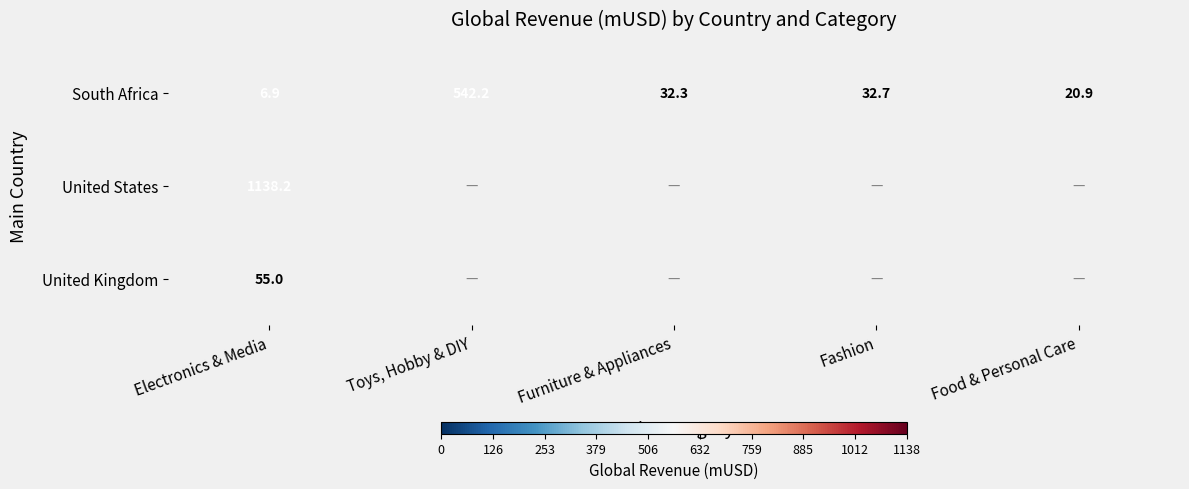

At which category is the sum across all series the highest?

Electronics & Media